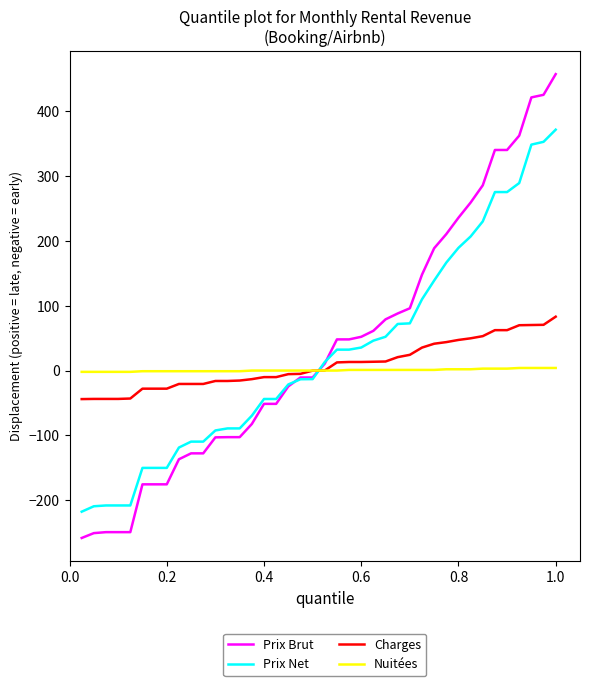

What is the average value of the Nuitées series?

0.5